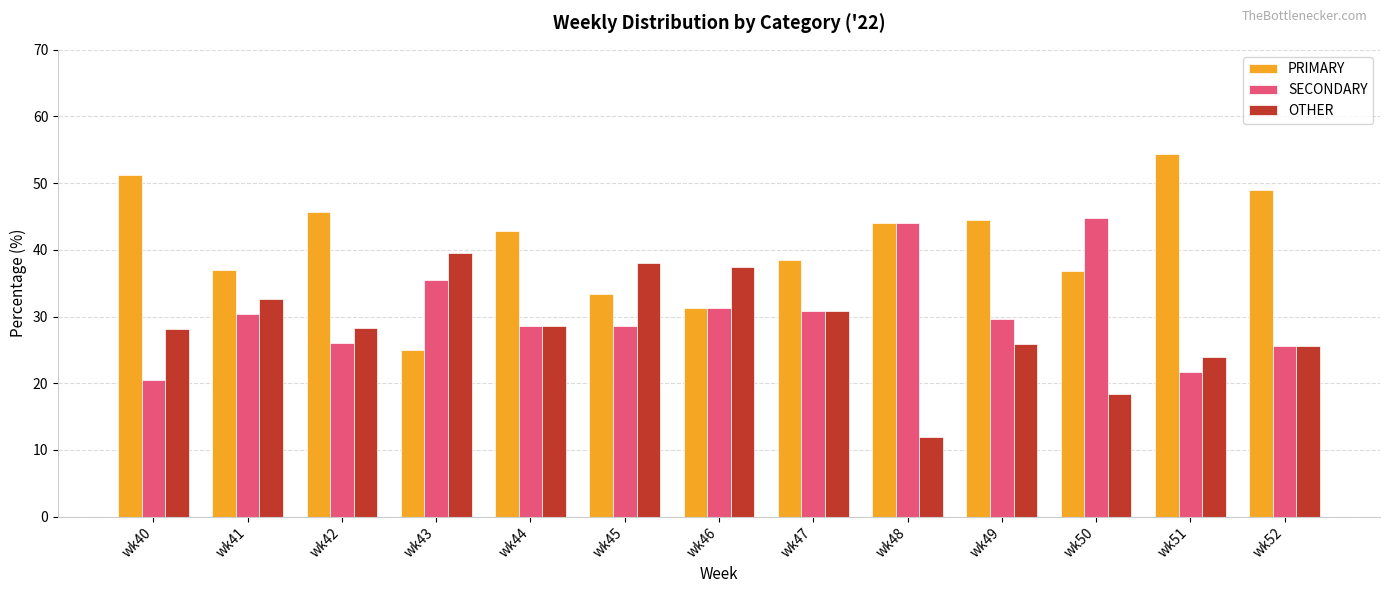

What is the total value across all series at wk49?

100.0